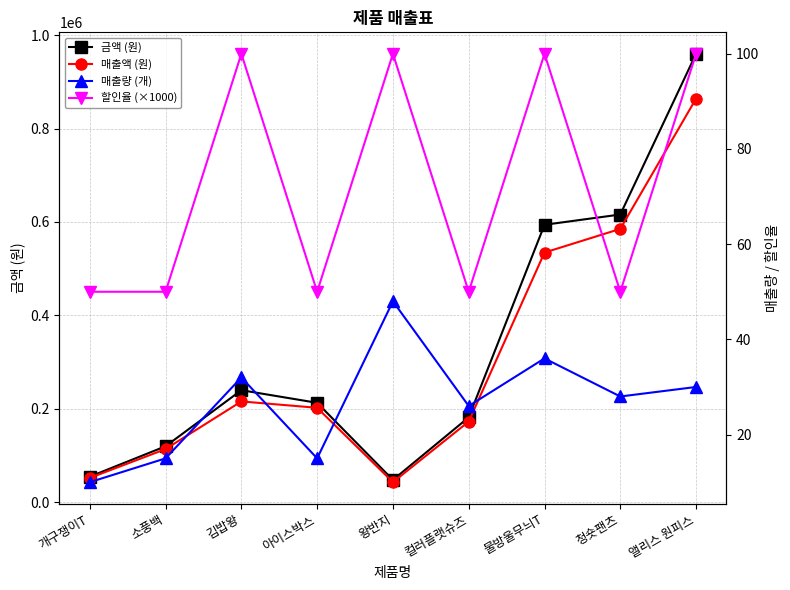

Reading right to left, extract all data points from this chart.

금액 (원): 앨리스 원피스=960000	청숏팬츠=616000	물방울무늬T=594000	컬러플랫슈즈=182000	왕반지=48000	아이스박스=213000	김밥왕=240000	소풍백=120000	개구쟁이T=55000
매출액 (원): 앨리스 원피스=864000	청숏팬츠=585200	물방울무늬T=534600	컬러플랫슈즈=172900	왕반지=43200	아이스박스=202350	김밥왕=216000	소풍백=114000	개구쟁이T=52250
매출량 (개): 앨리스 원피스=30	청숏팬츠=28	물방울무늬T=36	컬러플랫슈즈=26	왕반지=48	아이스박스=15	김밥왕=32	소풍백=15	개구쟁이T=10
할인율 (×1000): 앨리스 원피스=100	청숏팬츠=50	물방울무늬T=100	컬러플랫슈즈=50	왕반지=100	아이스박스=50	김밥왕=100	소풍백=50	개구쟁이T=50